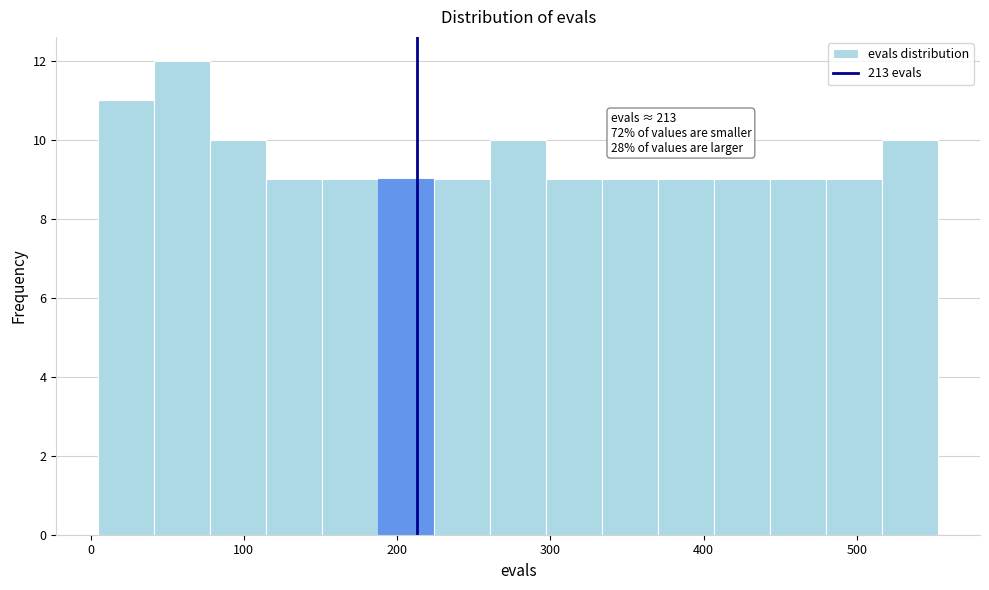

Read against the x-axis, roughly where is the centre of the tallest bar?

60